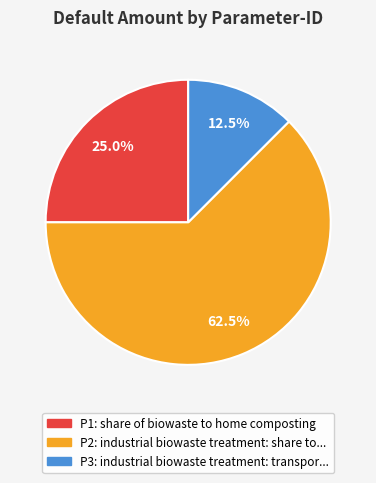

Is P2 the majority of the pie?

Yes